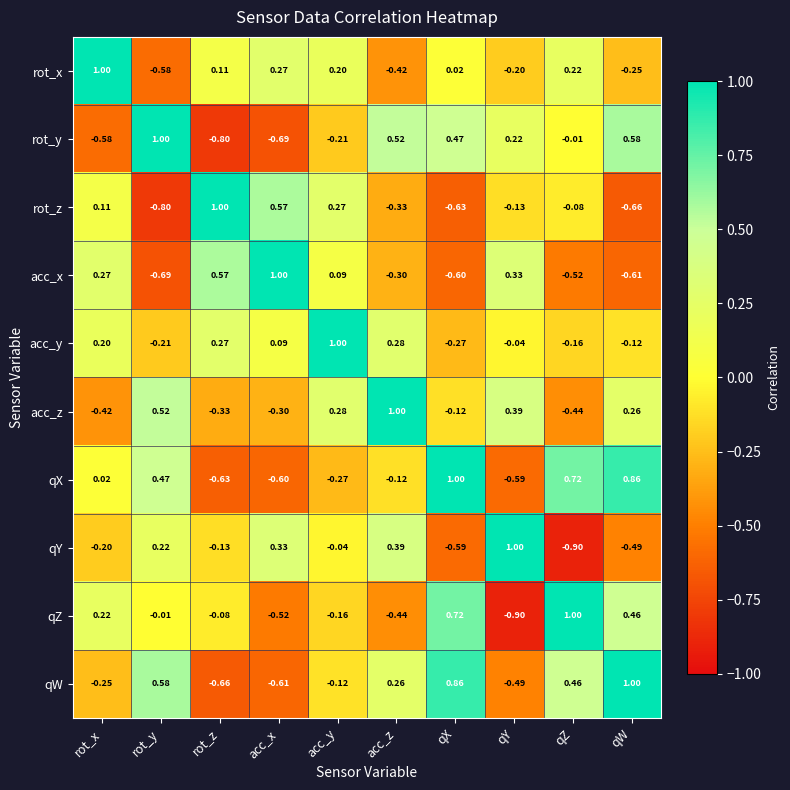

Is the value of acc_y at acc_y greater than the value of qY at acc_y?

Yes